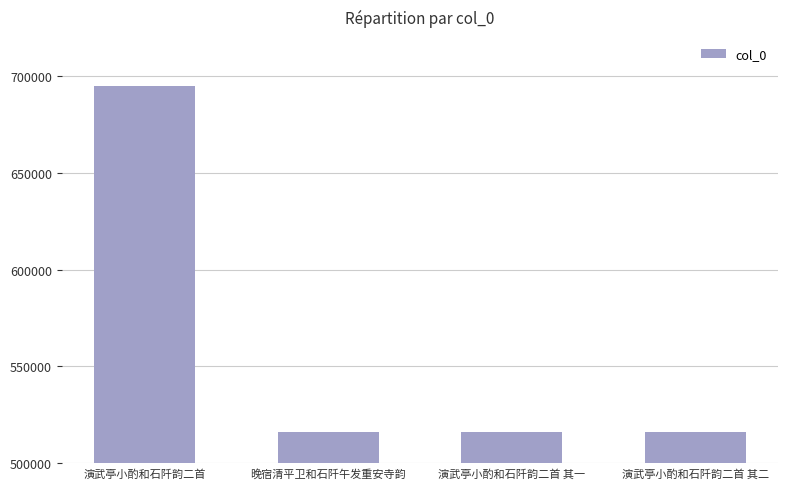

What is the difference between the maximum and minimum values?

178701